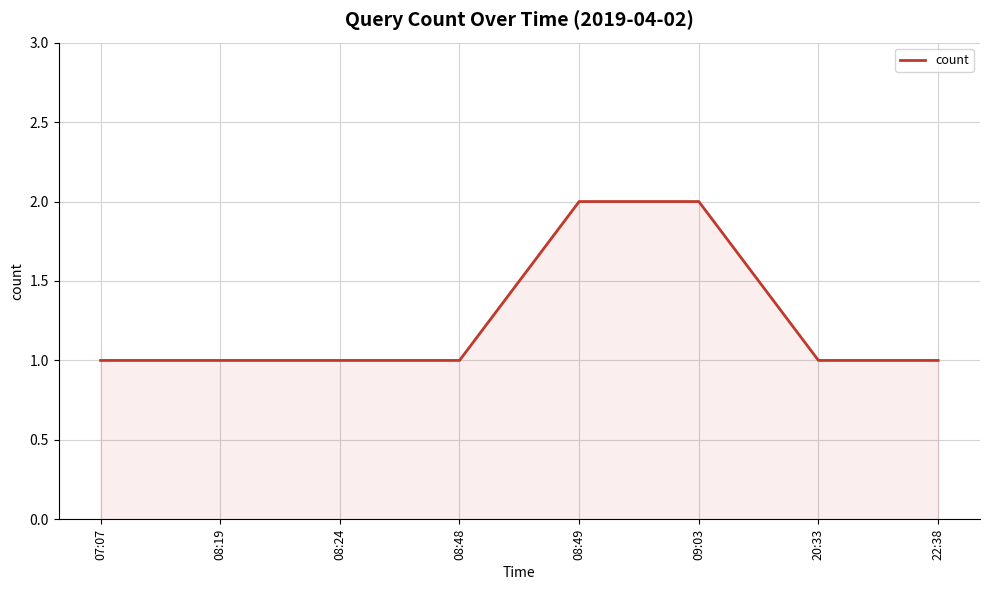

What position from the right is 08:19?

7